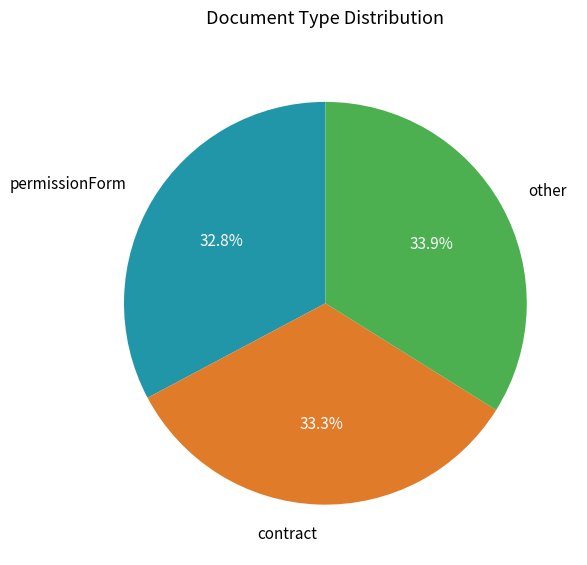

How many slices are in this pie chart?

3